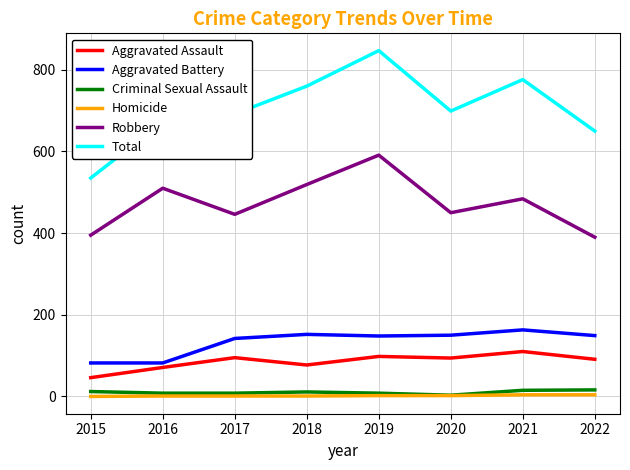

Where is the first local minimum for Total?

2020